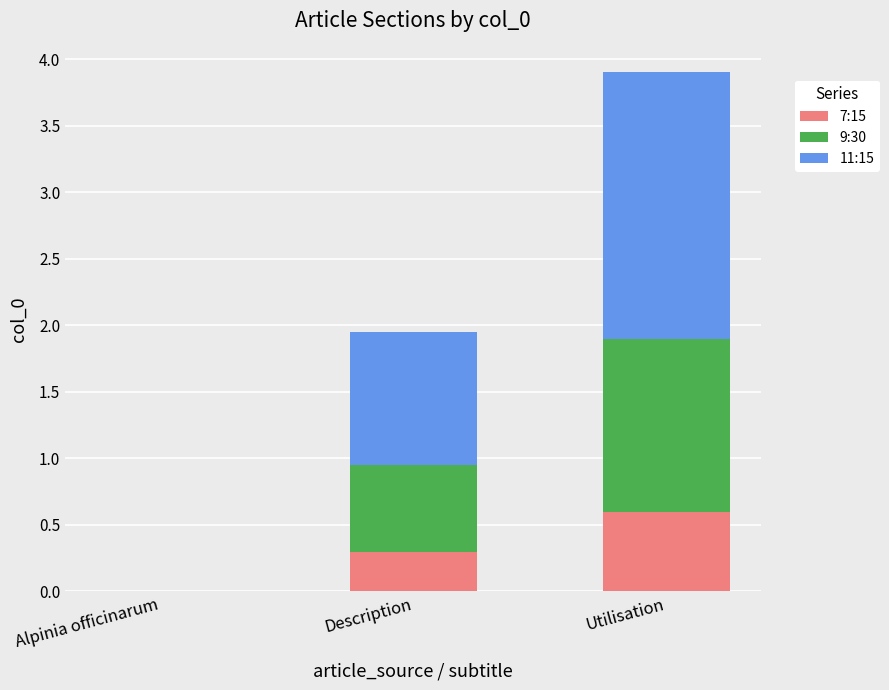

What is the sum of the 7:15 values at Utilisation and Description?

0.9